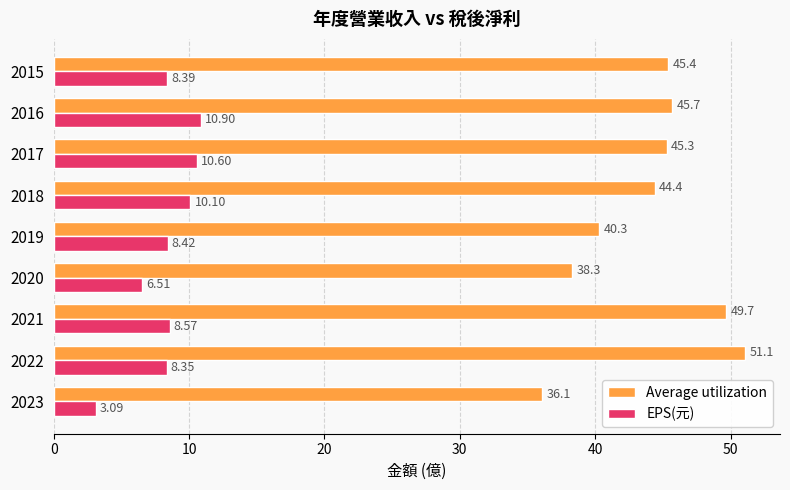

Which series has the widest spread of values?

Average utilization